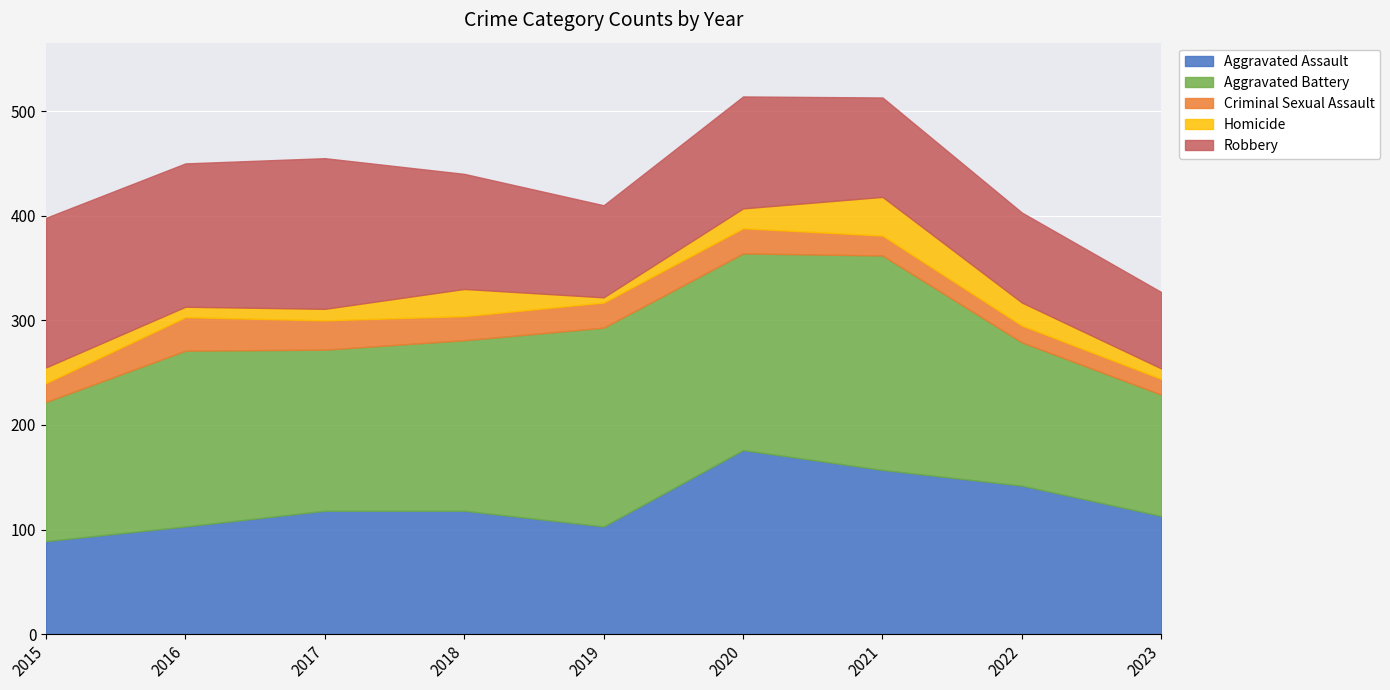

True or false: Criminal Sexual Assault and Robbery intersect in this chart.

False